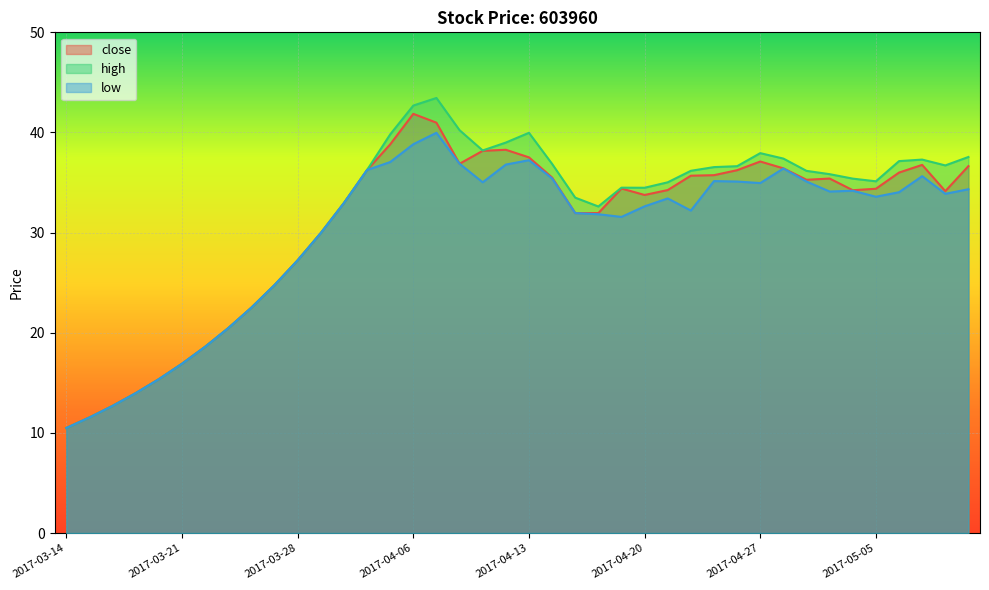

True or false: close and low intersect in this chart.

False